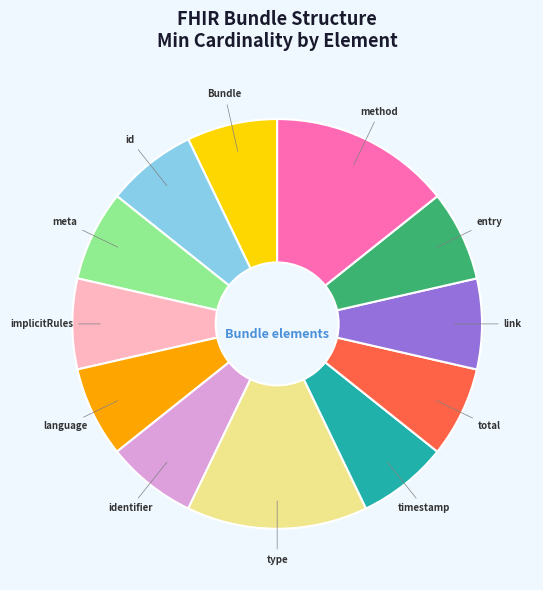

Is there any slice that represents more than half of the pie?

No